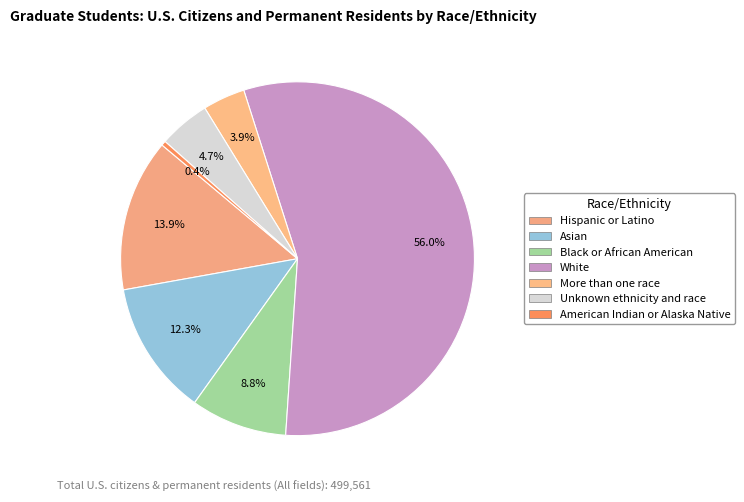

Count the number of slices in the pie.

7